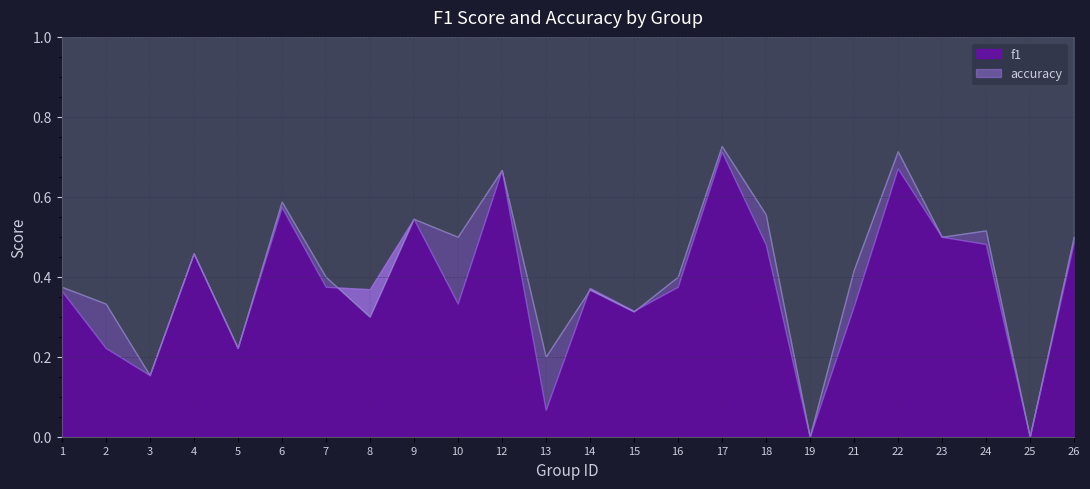

How many values in the f1 series exceed 0?

22